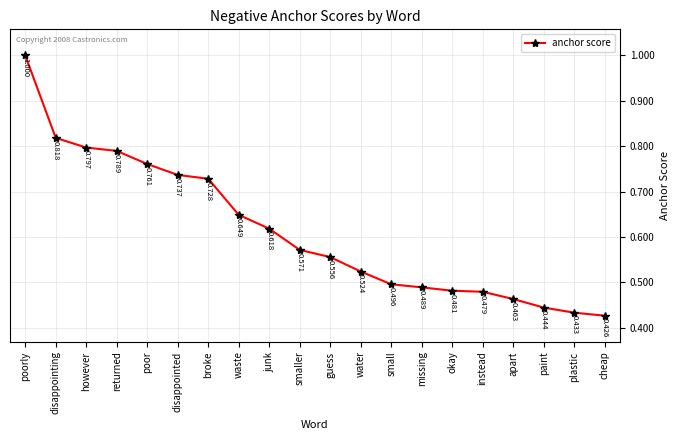

List the labels in order of value, largest first.

poorly, disappointing, however, returned, poor, disappointed, broke, waste, junk, smaller, guess, water, small, missing, okay, instead, apart, paint, plastic, cheap